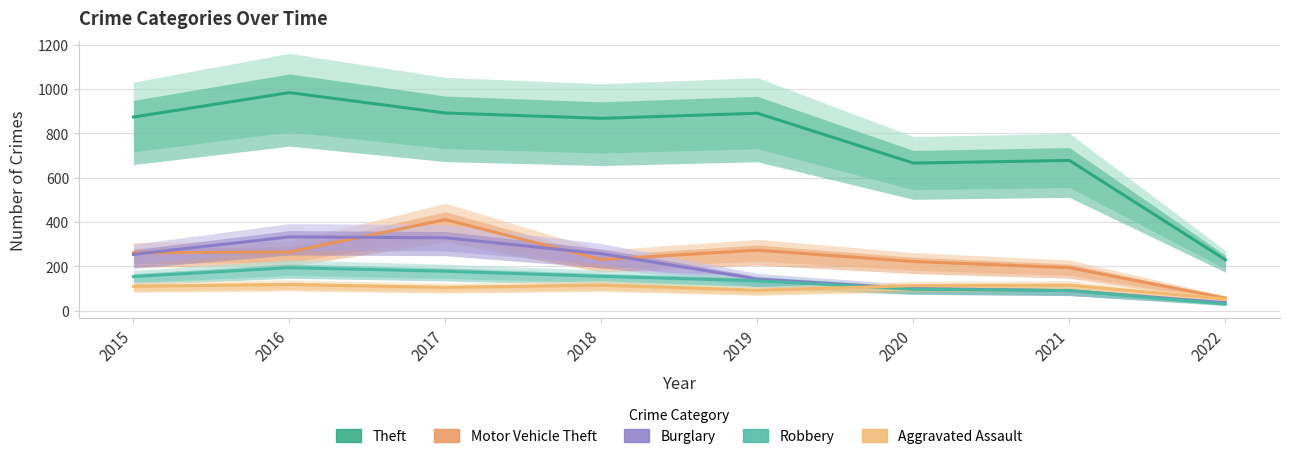

Which series has the widest spread of values?

Theft